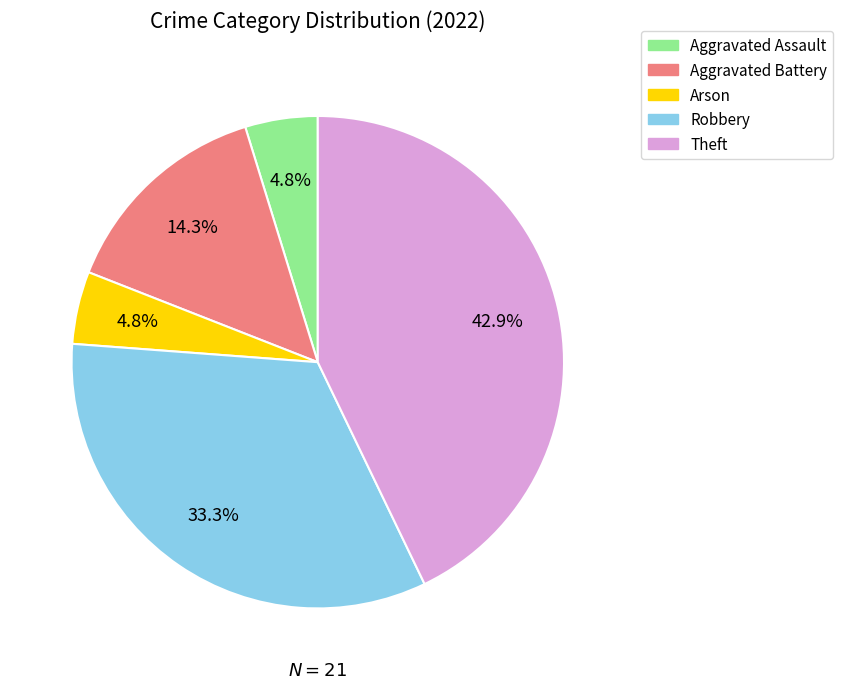

What is the largest slice in the pie chart?

Theft